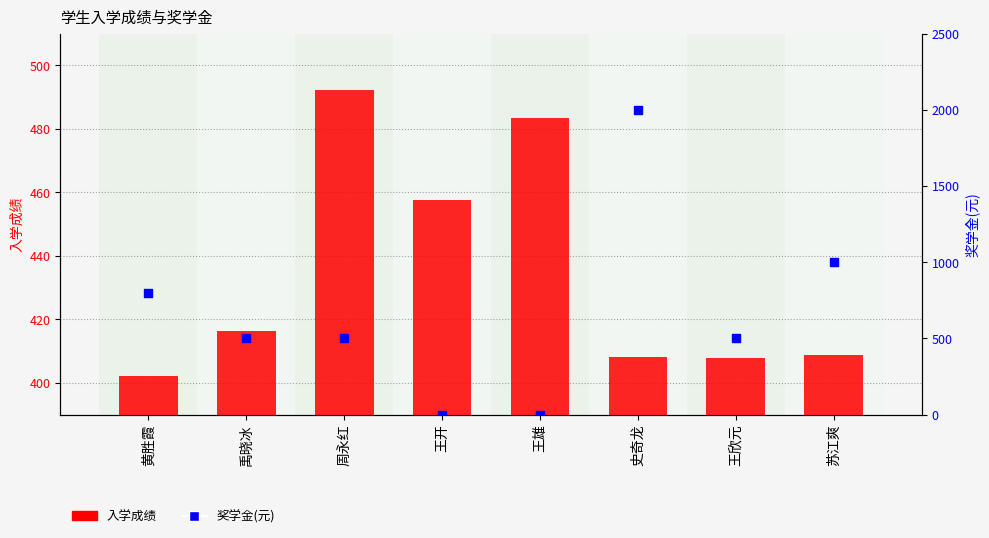

At which category is the sum across all series the highest?

史奇龙